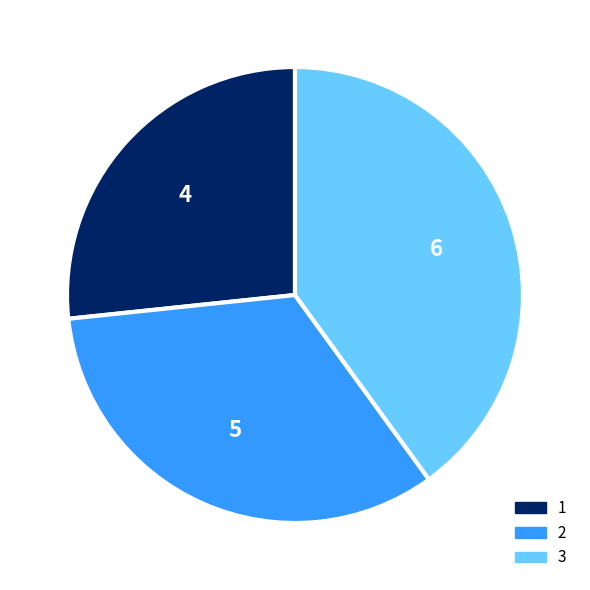

How many slices are in this pie chart?

3